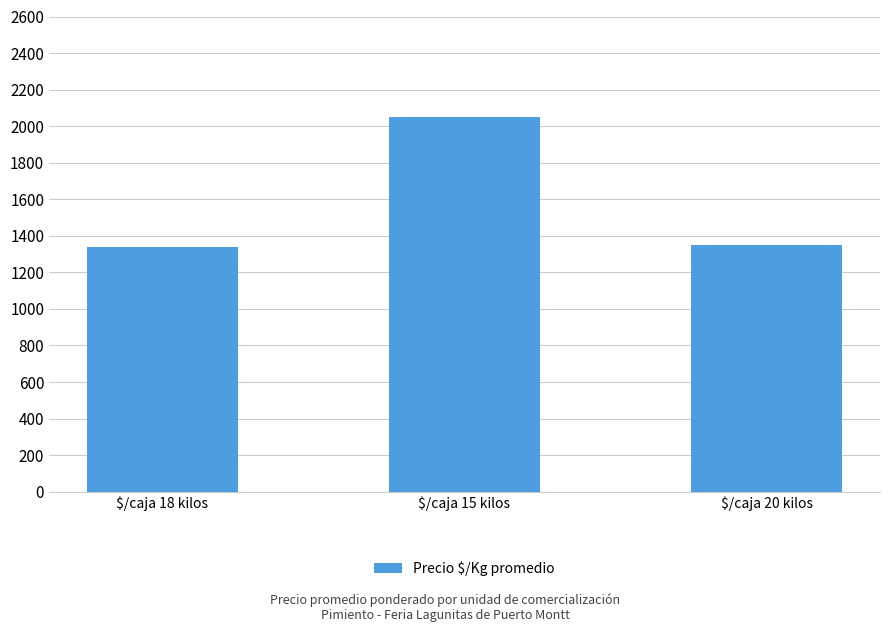

Reading right to left, list all the values displayed in this chart.

1350	2051	1338